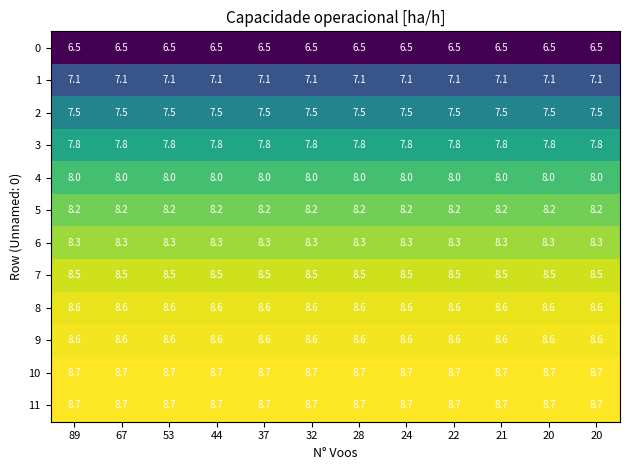

Which series has the largest total across all categories?

10